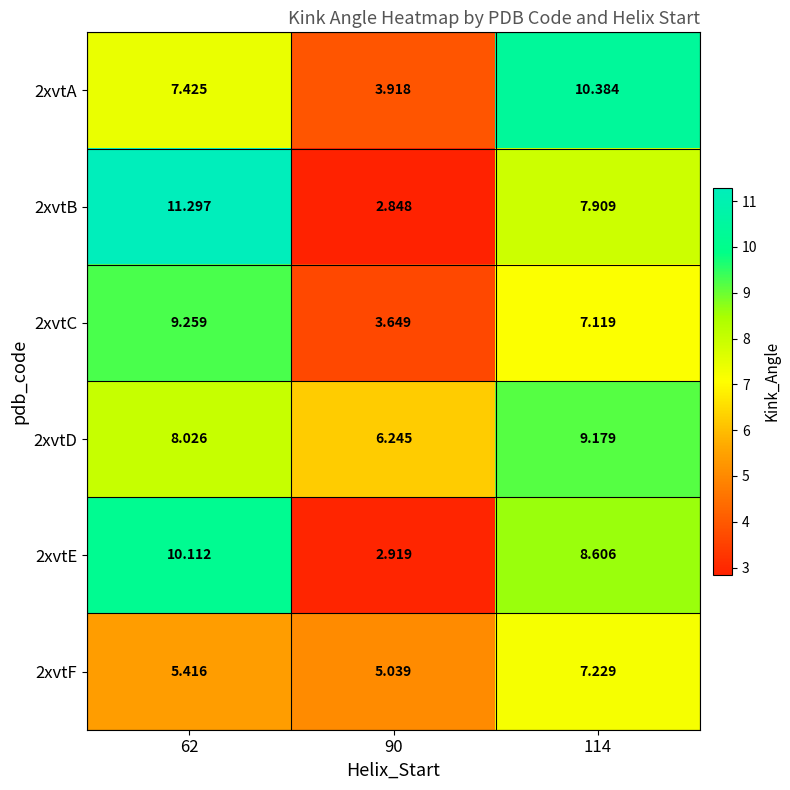

Is the value of 2xvtA at 62 greater than the value of 2xvtB at 114?

No